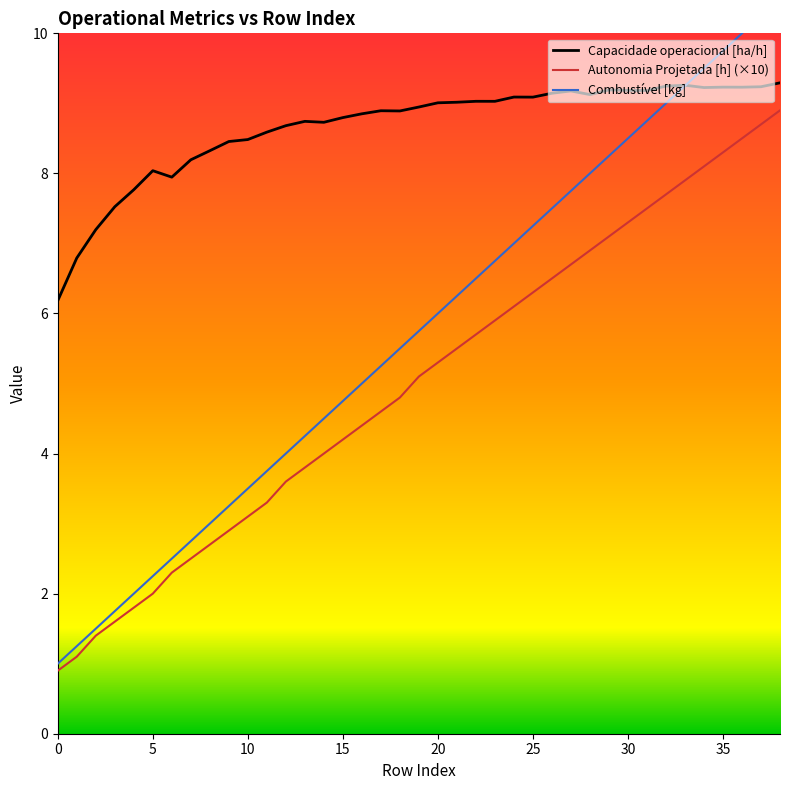

Which series has the widest spread of values?

Combustível [kg]